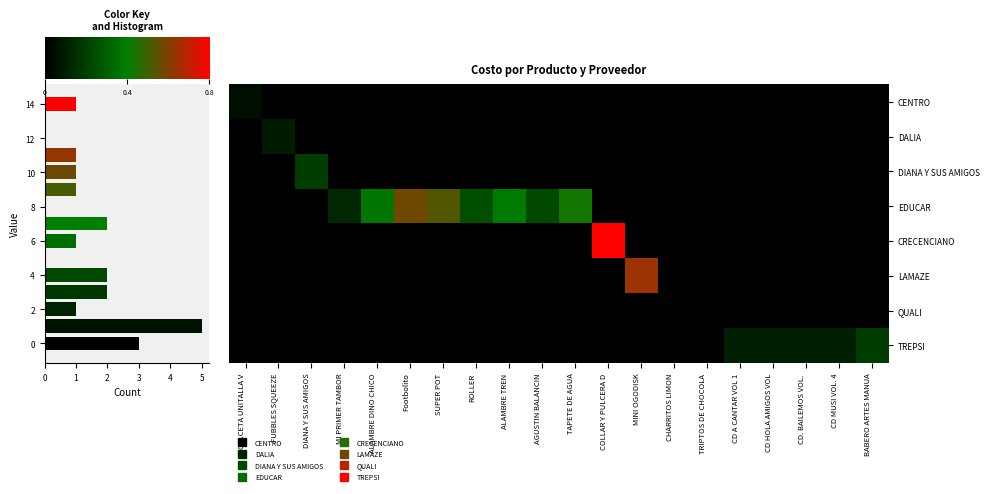

Is it true that row_2 equals 41.7 at 8?

False